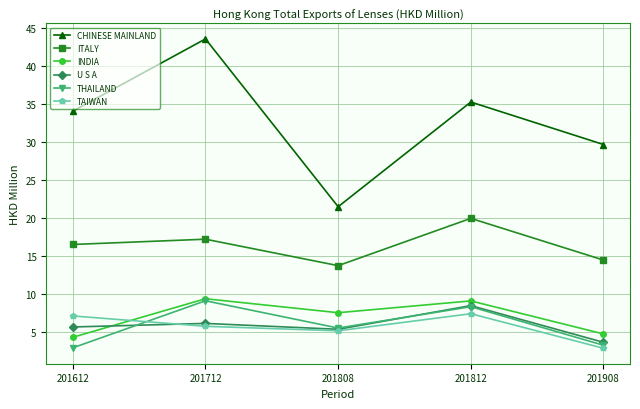

Which series changed the most between 201808 and 201908?

CHINESE MAINLAND